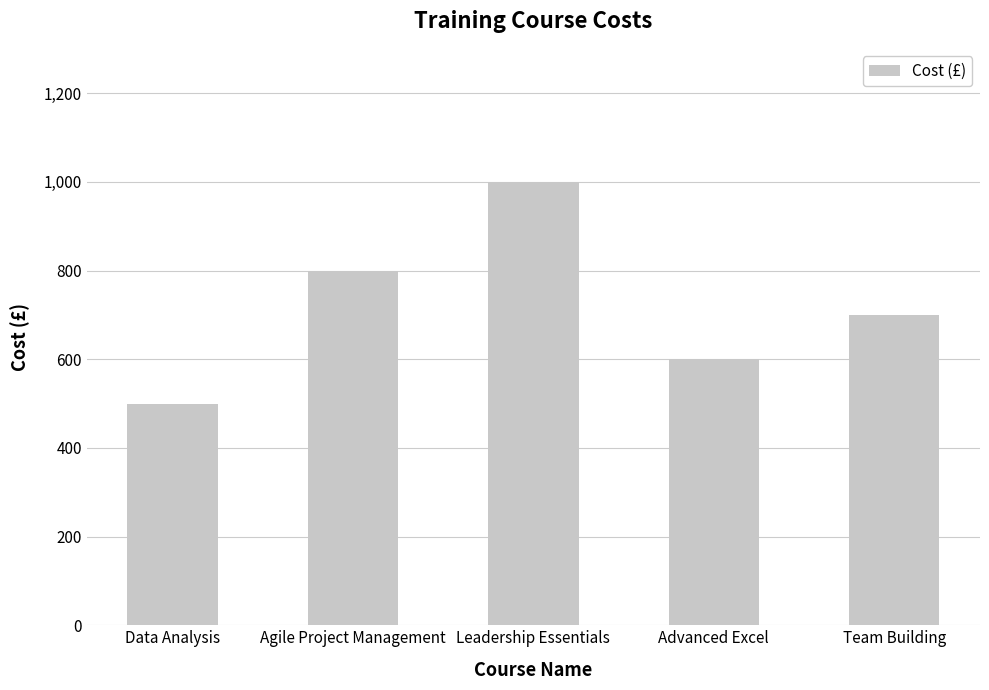

What is the ratio of the value at Agile Project Management to the value at Advanced Excel?

1.3